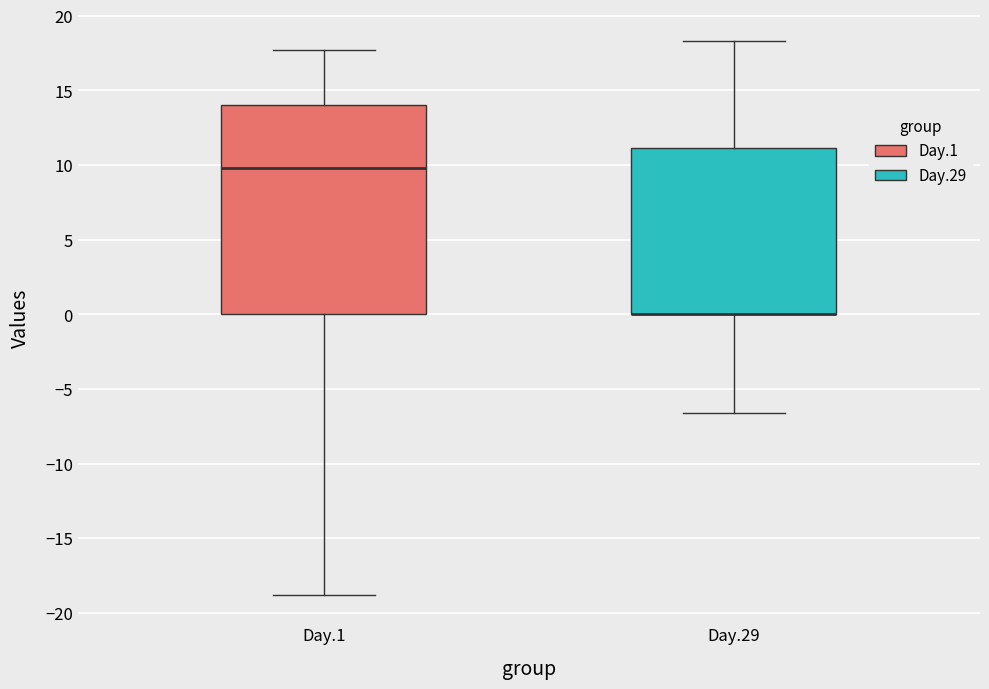

Where does the upper whisker of the box for Day.29 end on the y-axis? The values are not printed on the chart, so give them approximately, as read against the axis.

18.5